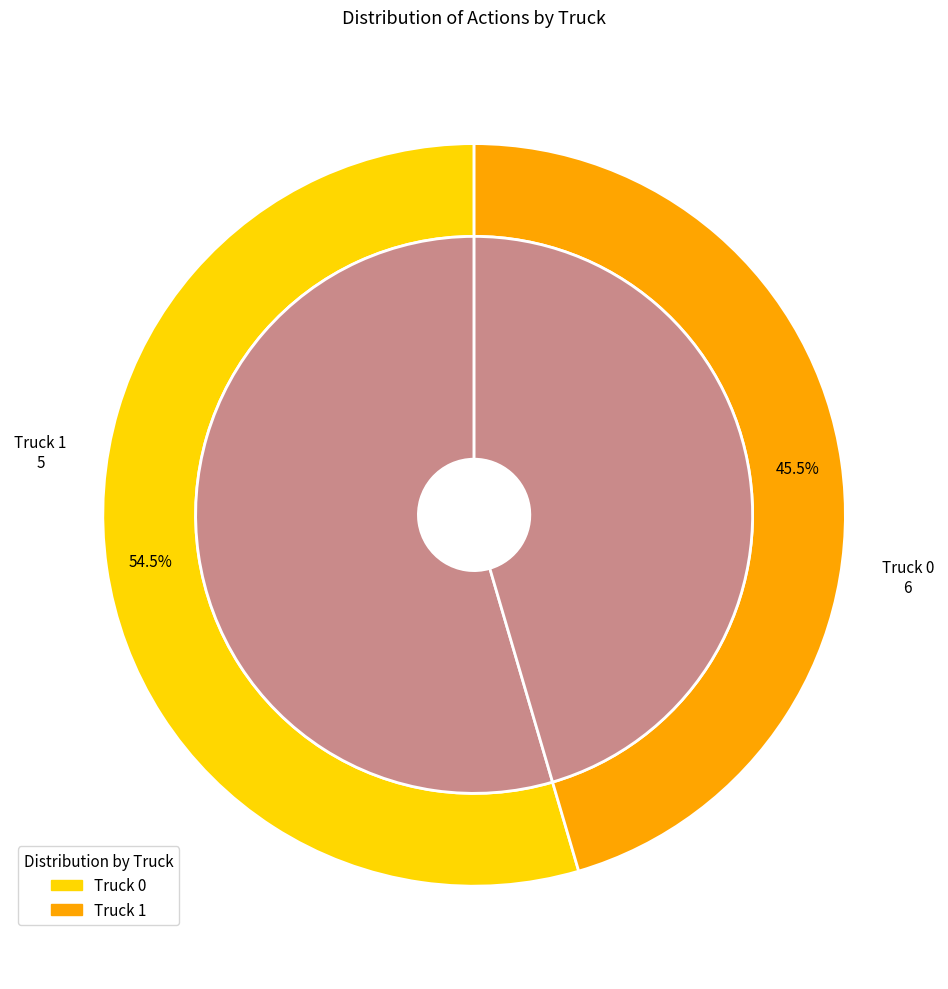

Which category accounts for the majority?

Truck 0